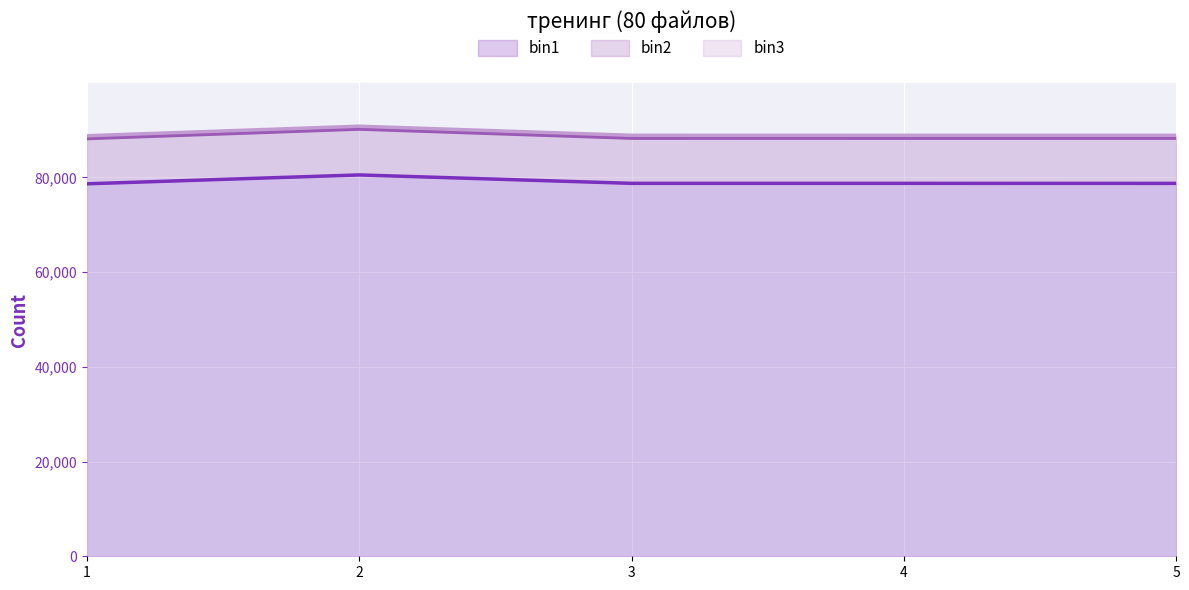

At which label is bin2 closest to 89217?

3